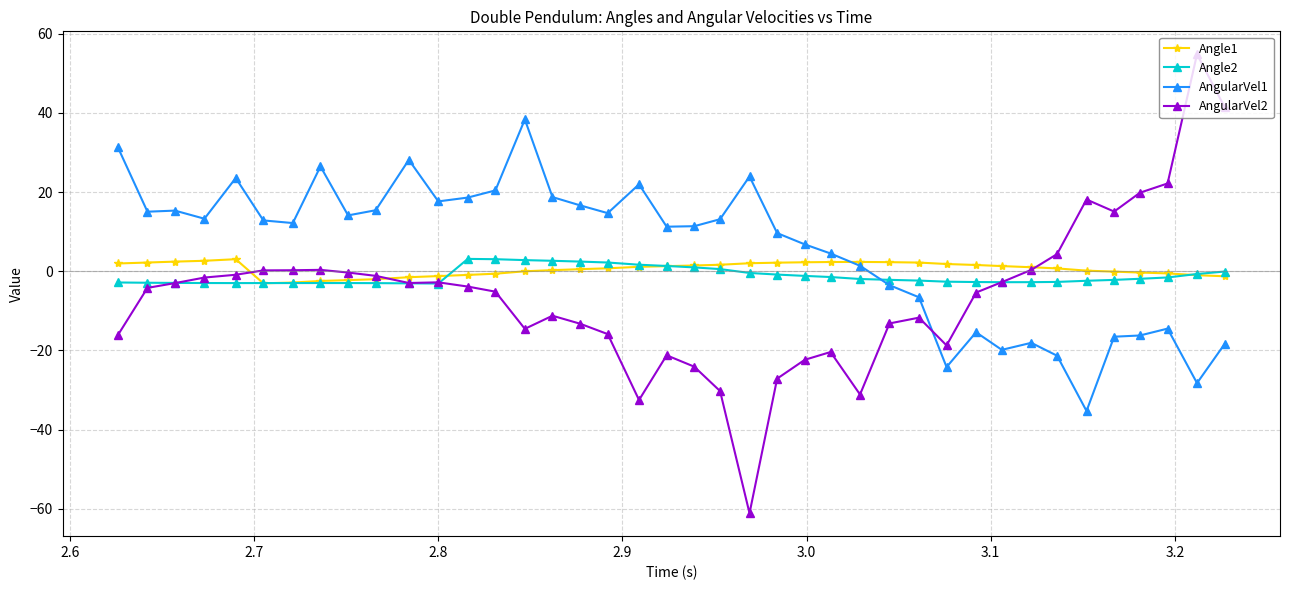

True or false: Angle2 has more than 1 interior local peaks.

True